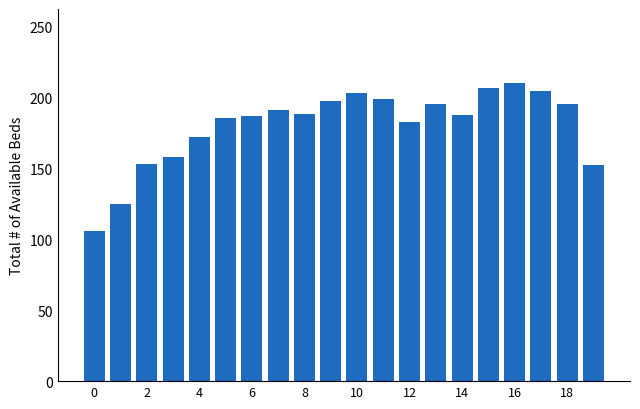

What is the average value?

179.8